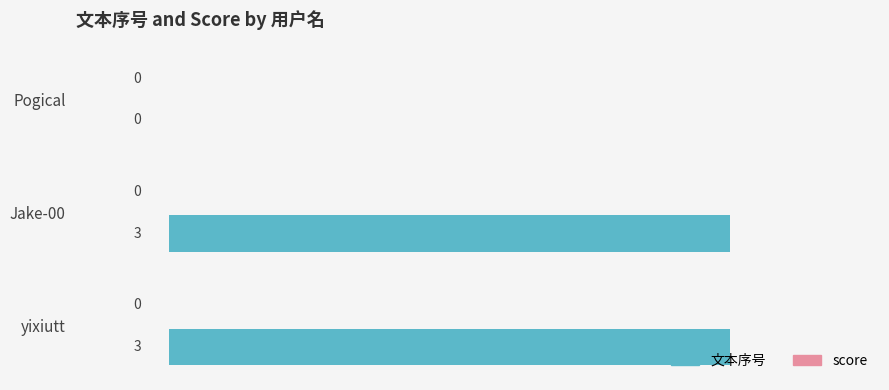

The chart shows a value of 4 at yixiutt. True or false?

False